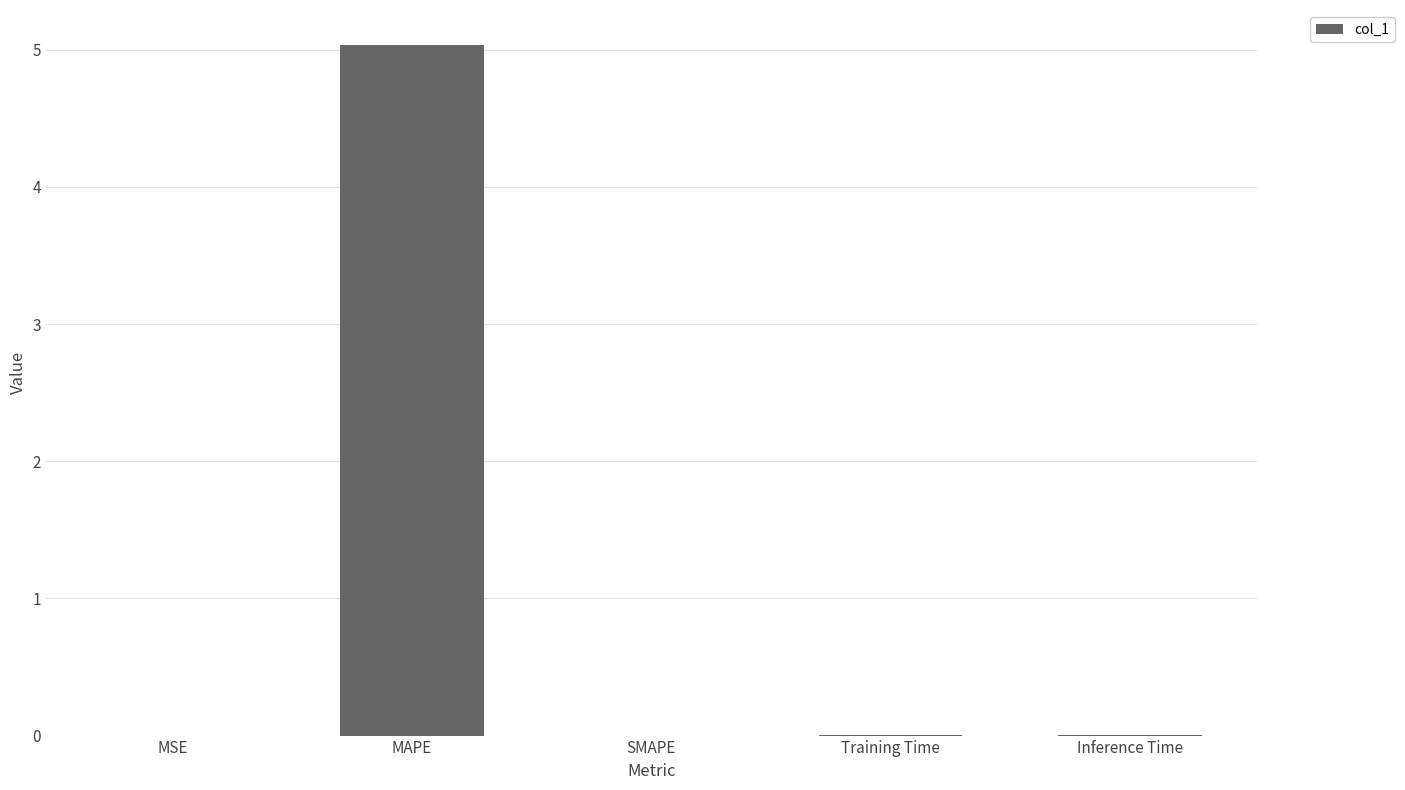

What is the sum of all values?

5.0